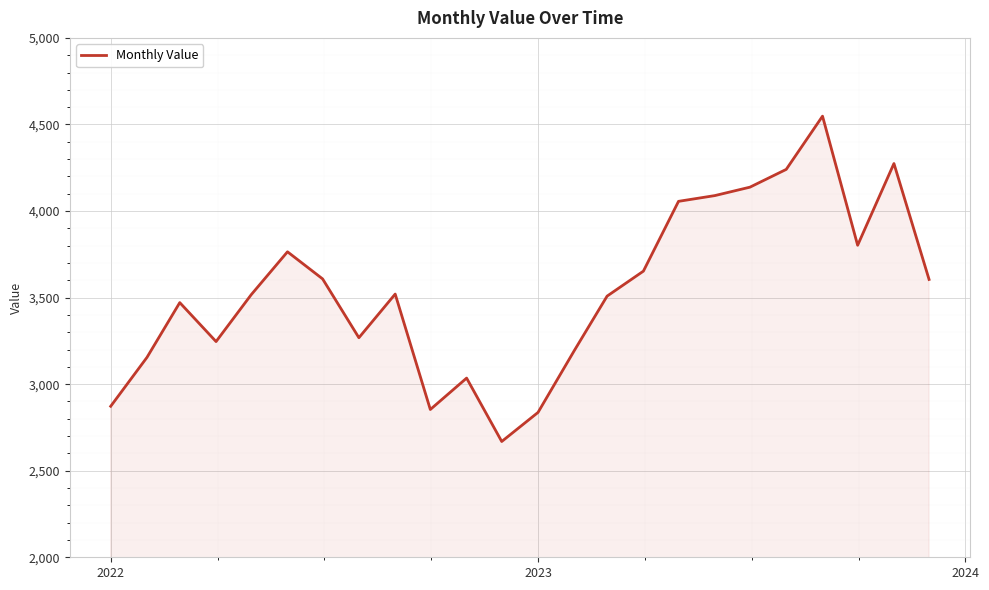

What is the minimum value shown in the chart?

2668.7